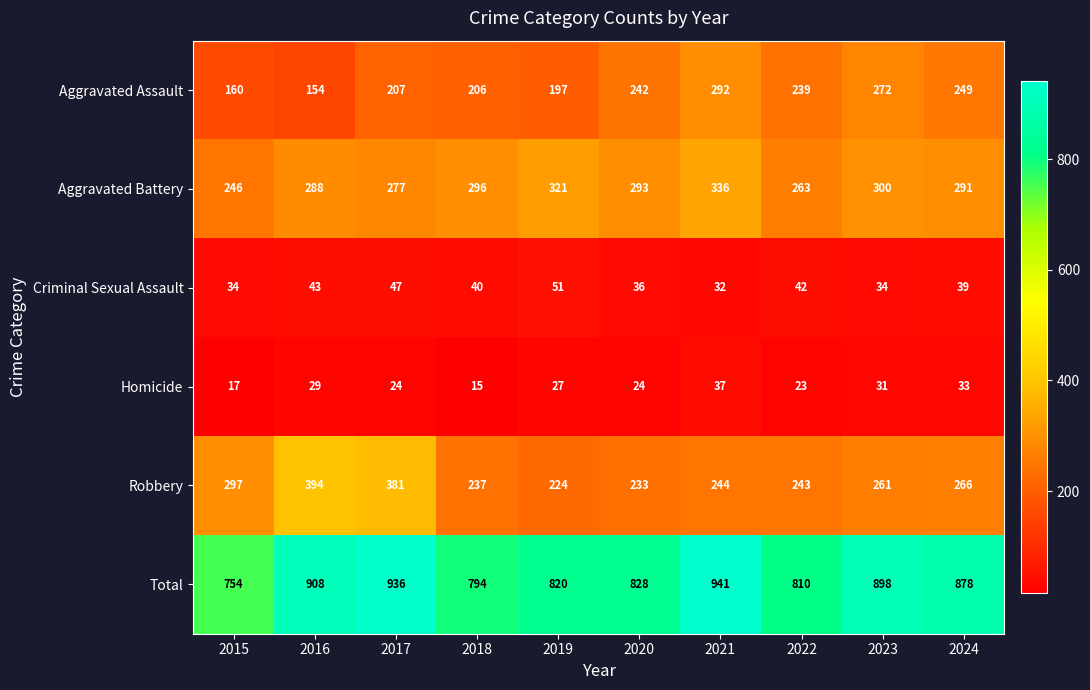

List the labels in order of Robbery value, smallest first.

2019, 2020, 2018, 2022, 2021, 2023, 2024, 2015, 2017, 2016